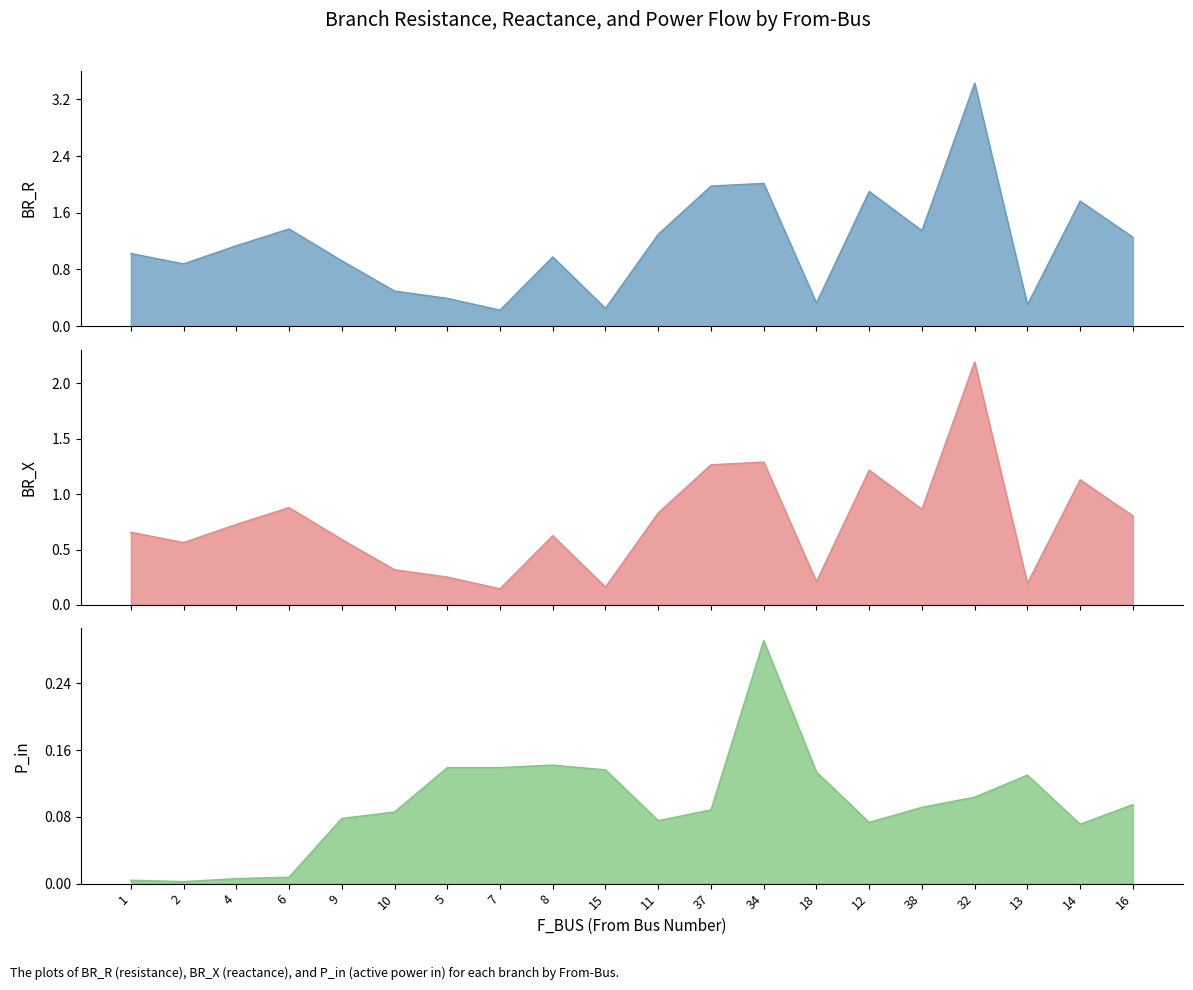

The value of P_in at 7 is 0.1. True or false?

False